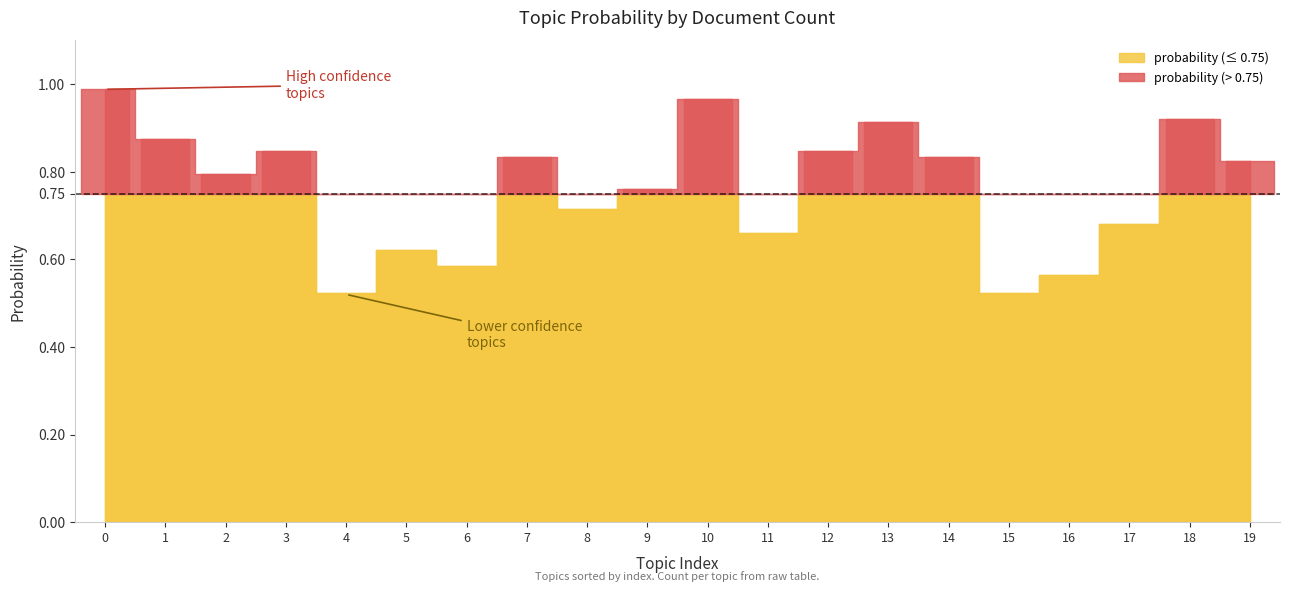

What is the label of the 10th point from the right?

10